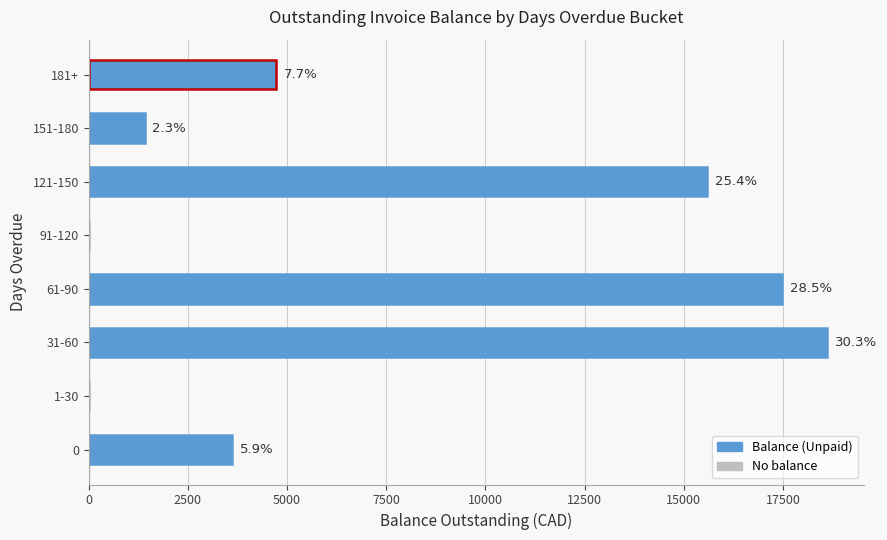

What is the maximum value shown in the chart?

18611.6